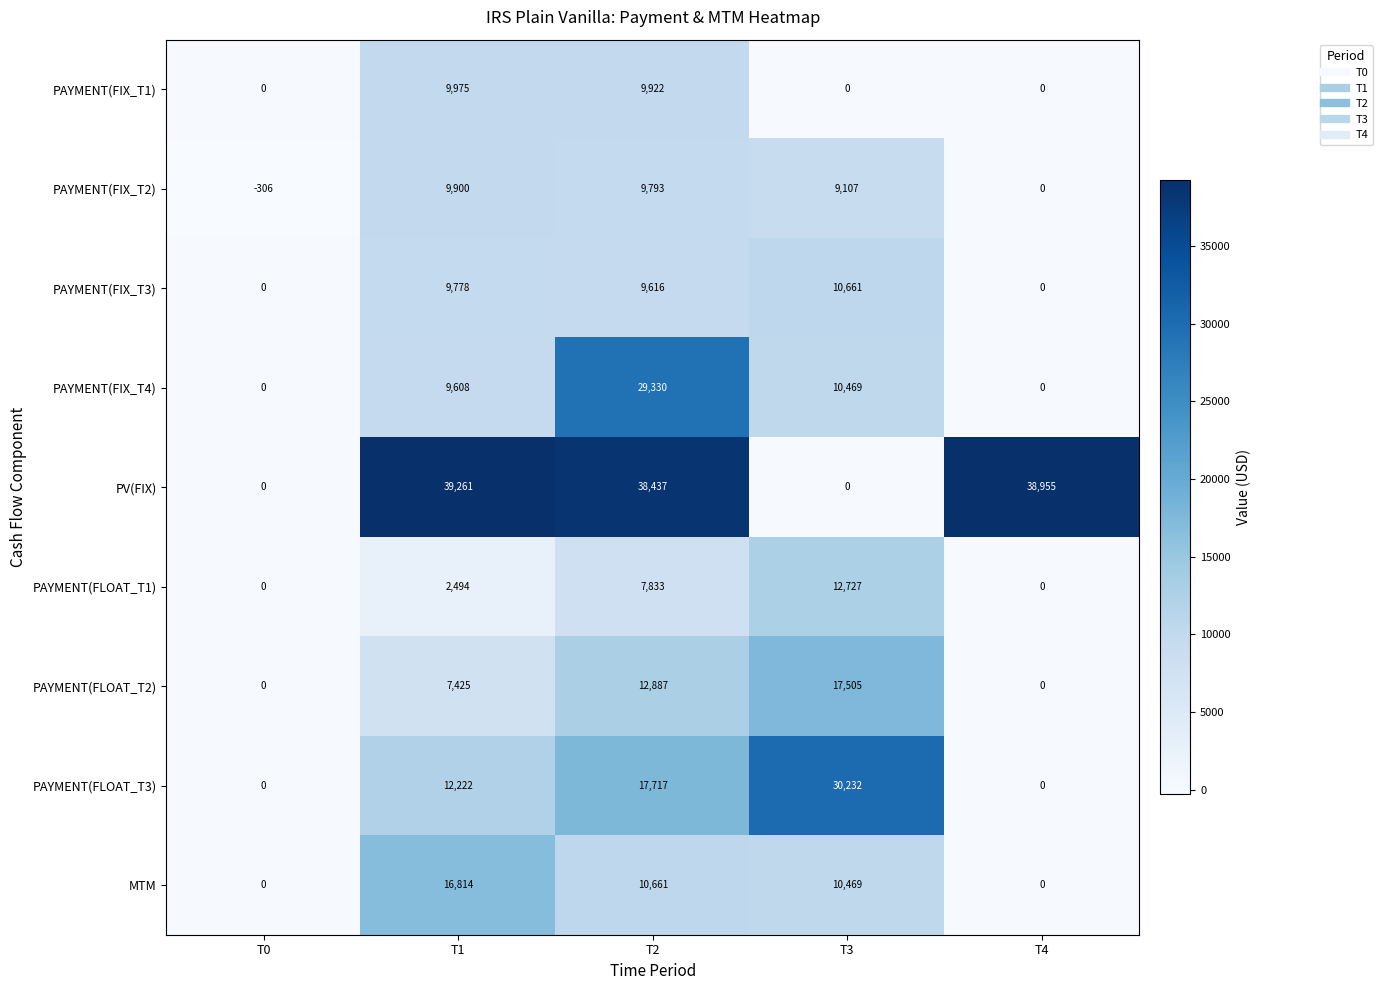

The PAYMENT(FIX_T2) series shows 0 at T4. True or false?

True